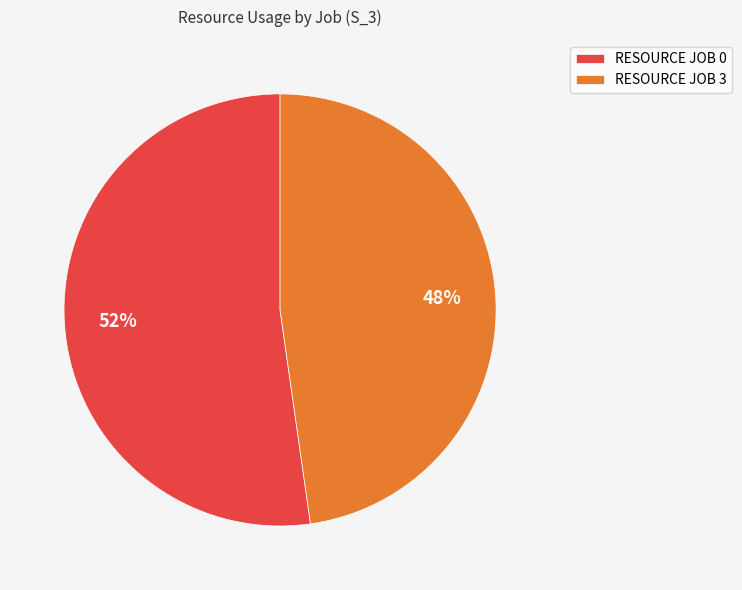

To the nearest percent, what is the difference between the largest and smallest slice percentages?

4%